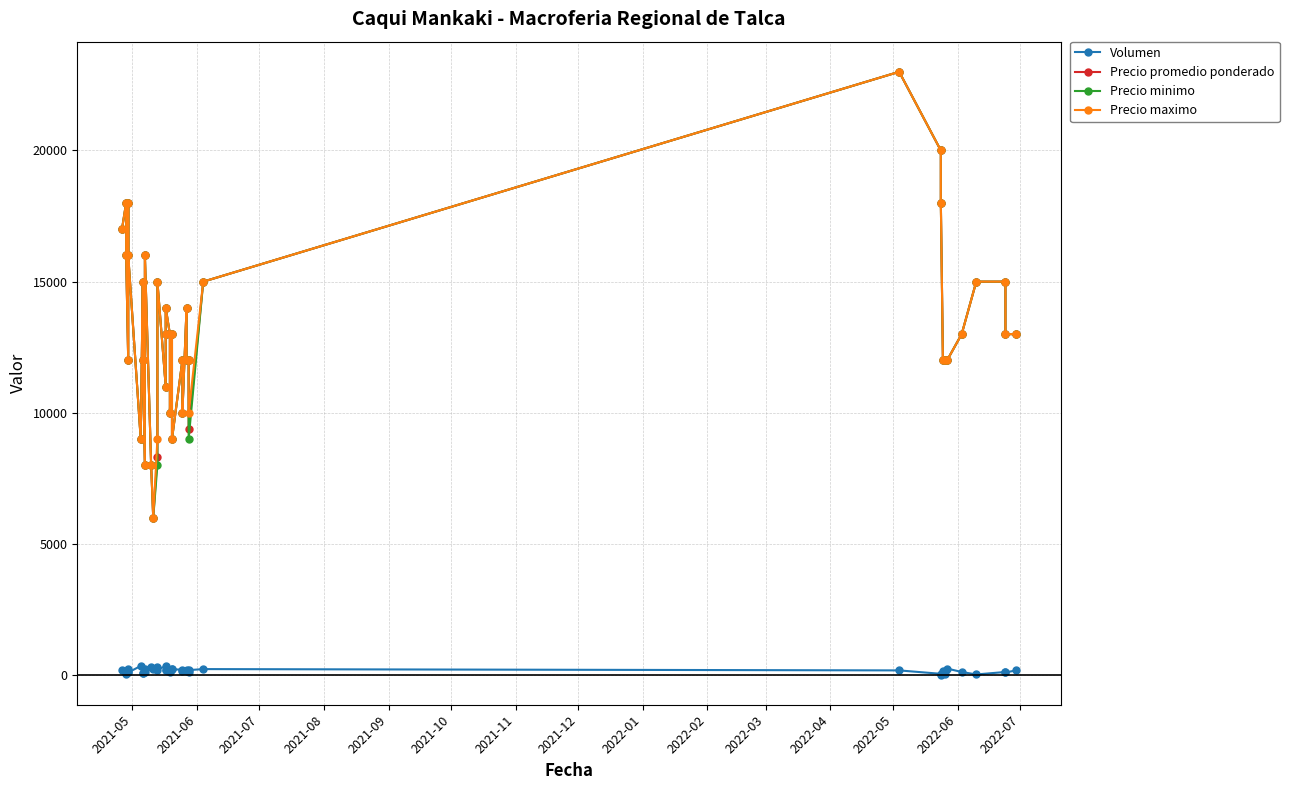

Is this an area chart (filled region under the line)?

No